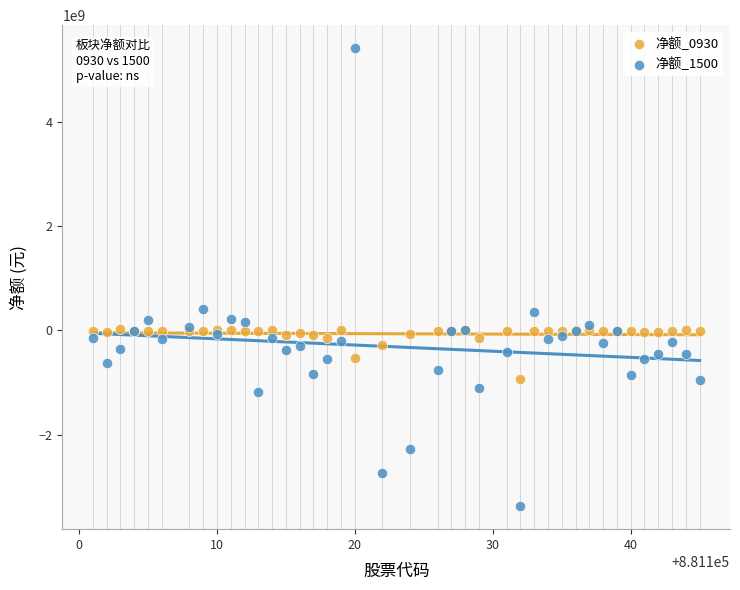

Which series has the widest spread of Y values?

净额_1500